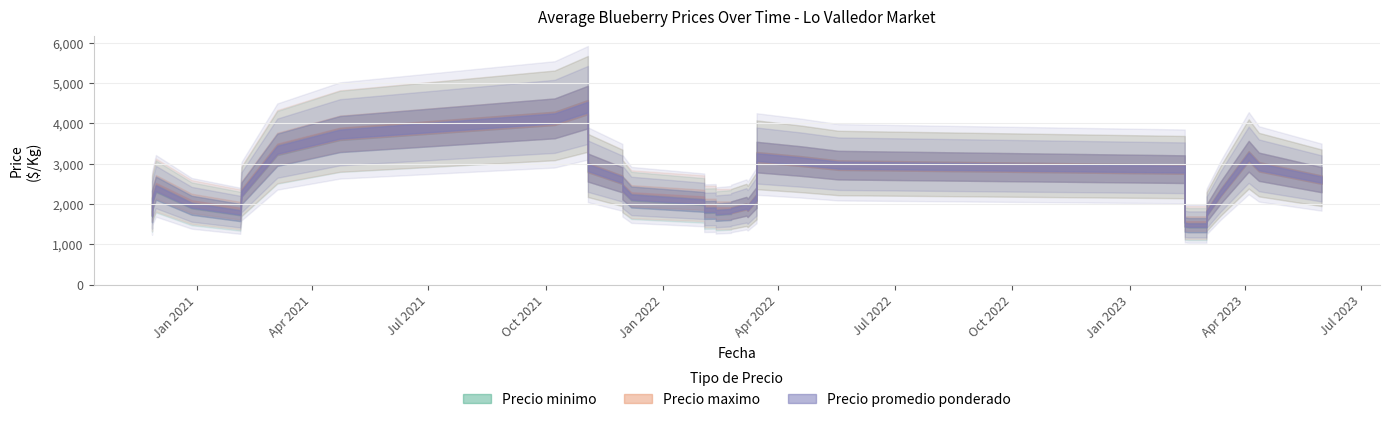

True or false: Precio maximo has a value of 3000 at 12.

True